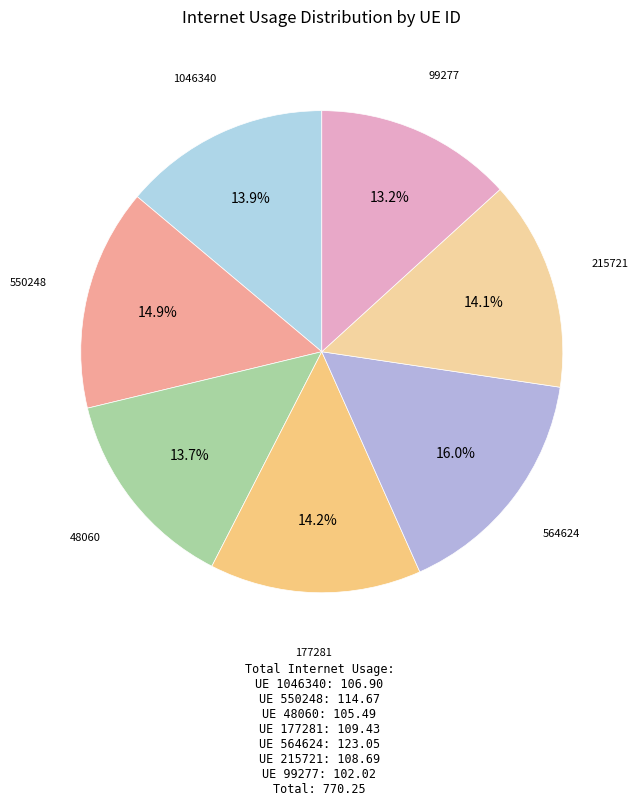

To the nearest percent, what is the difference between the largest and smallest slice percentages?

3%